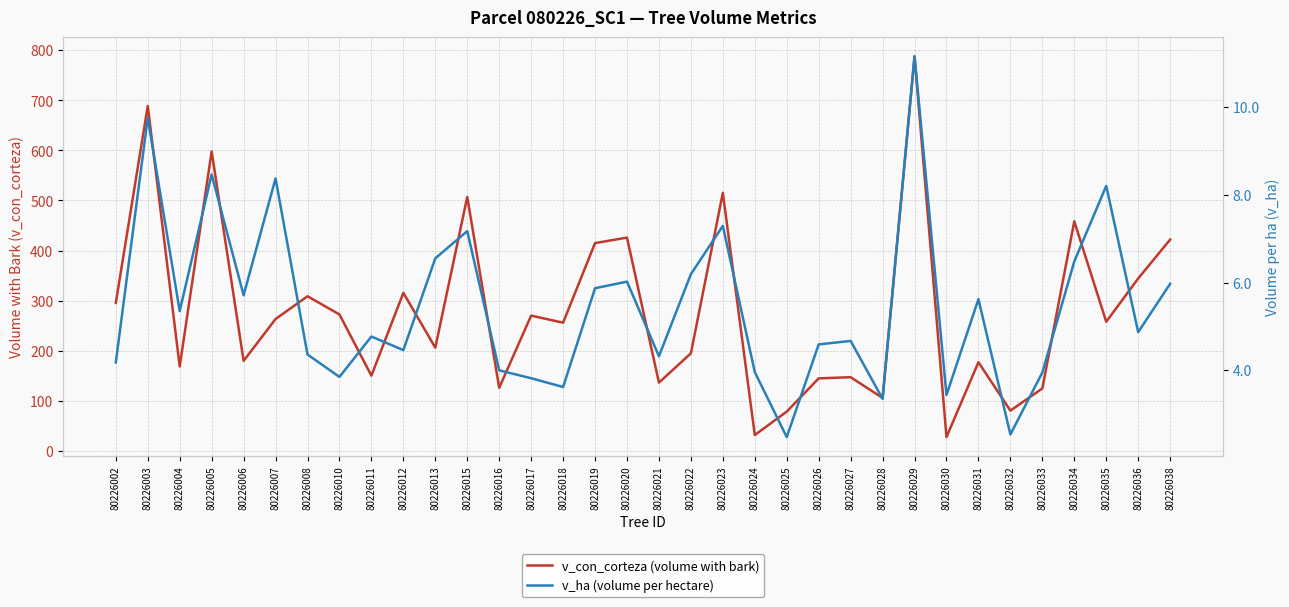

Which series has the widest spread of values?

v_con_corteza (volume with bark)